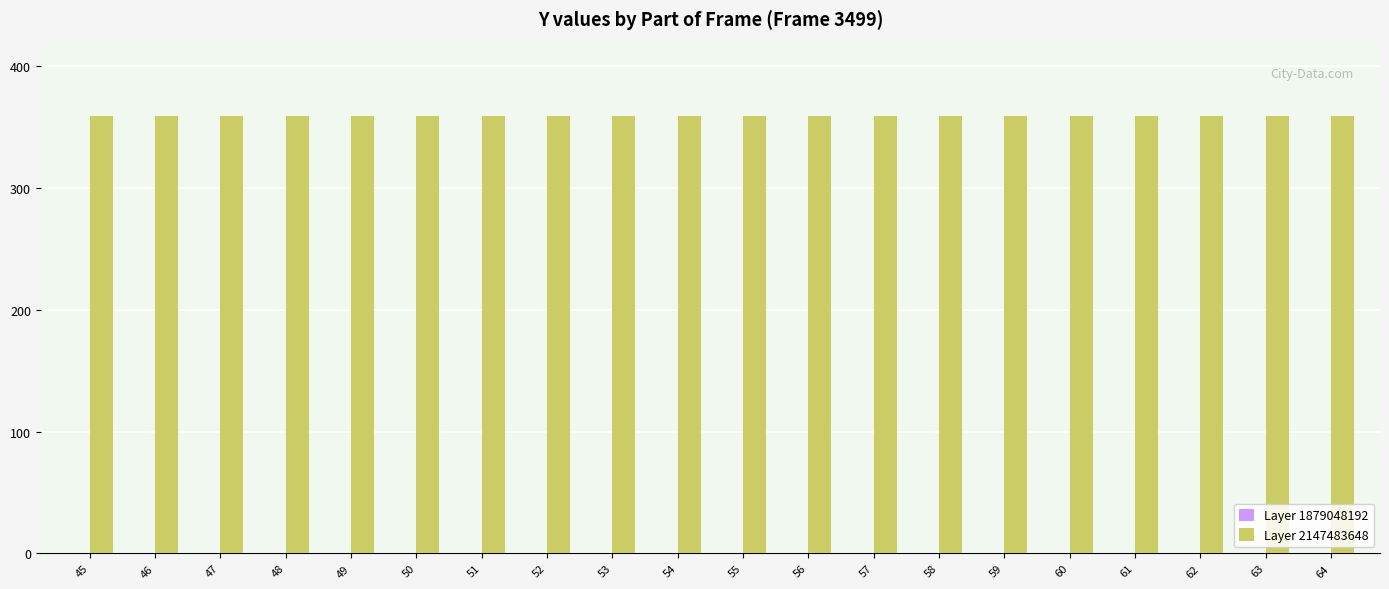

Which series changed the most between 45 and 49?

Layer 1879048192